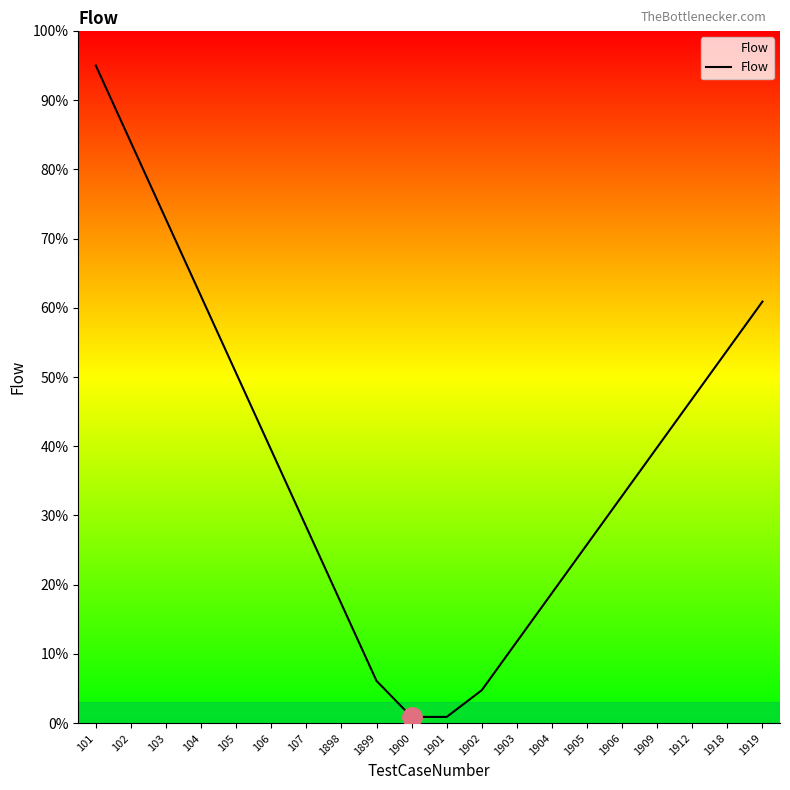

At which category does the chart reach its peak across all series?

101